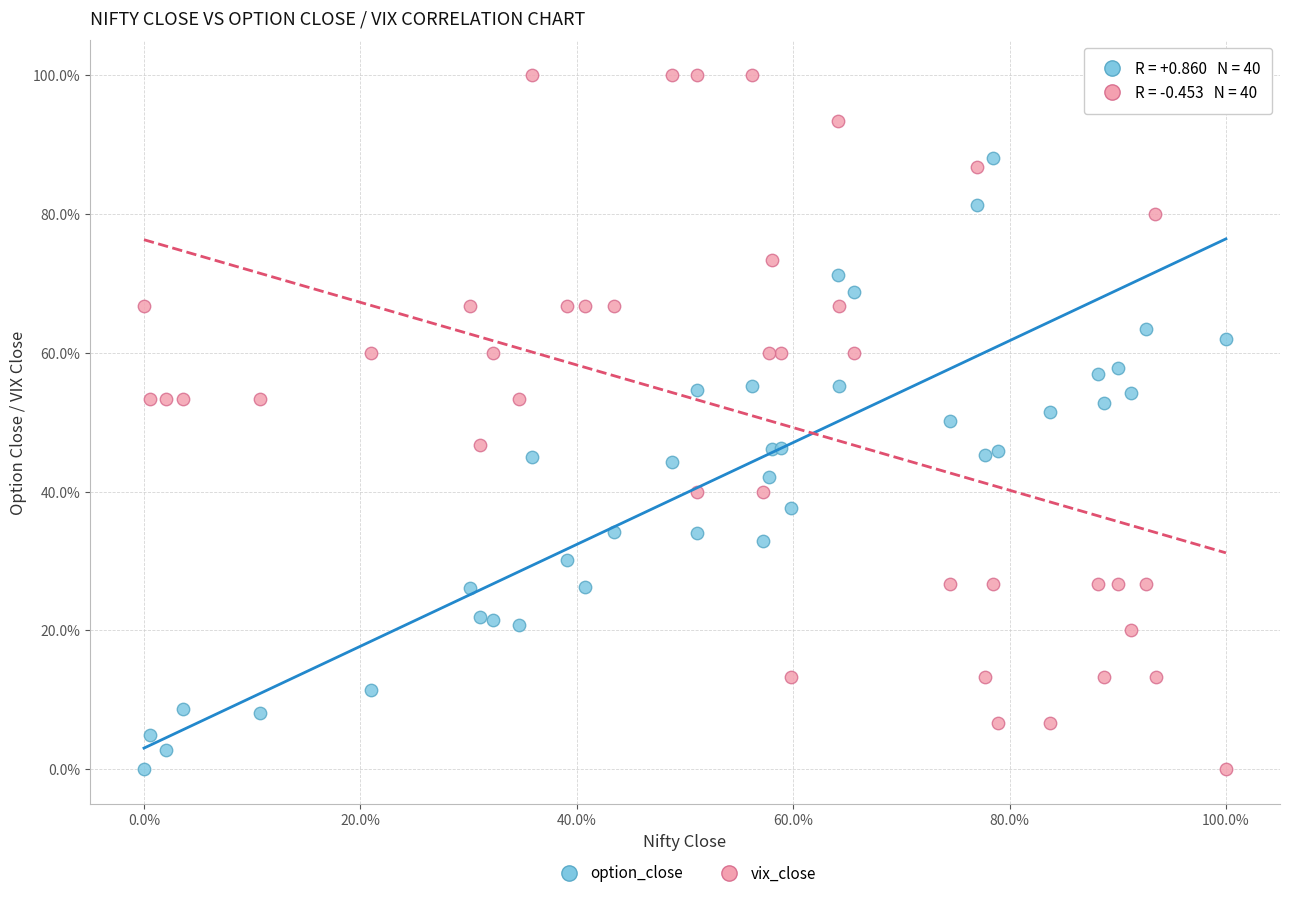

What is the X range (max minus min) for the scatter plot?

100.0